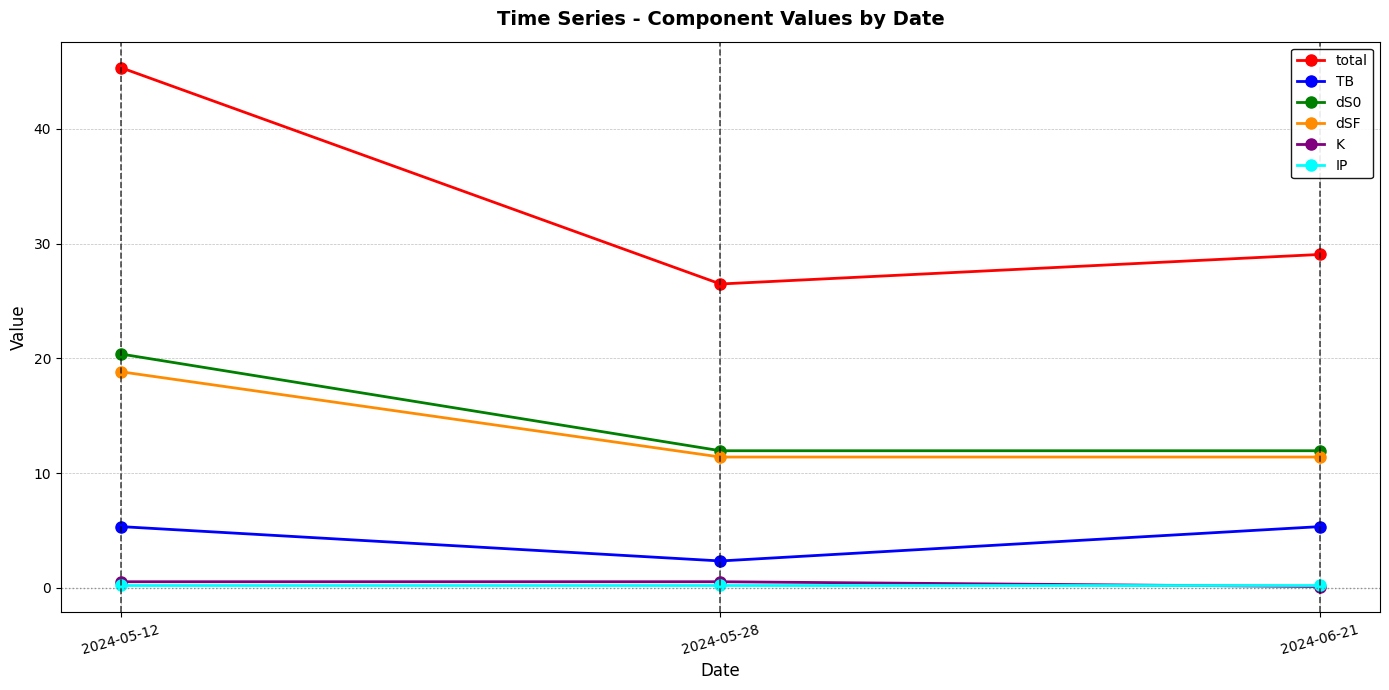

True or false: TB has a value of 2.2 at 2024-05-12.

False